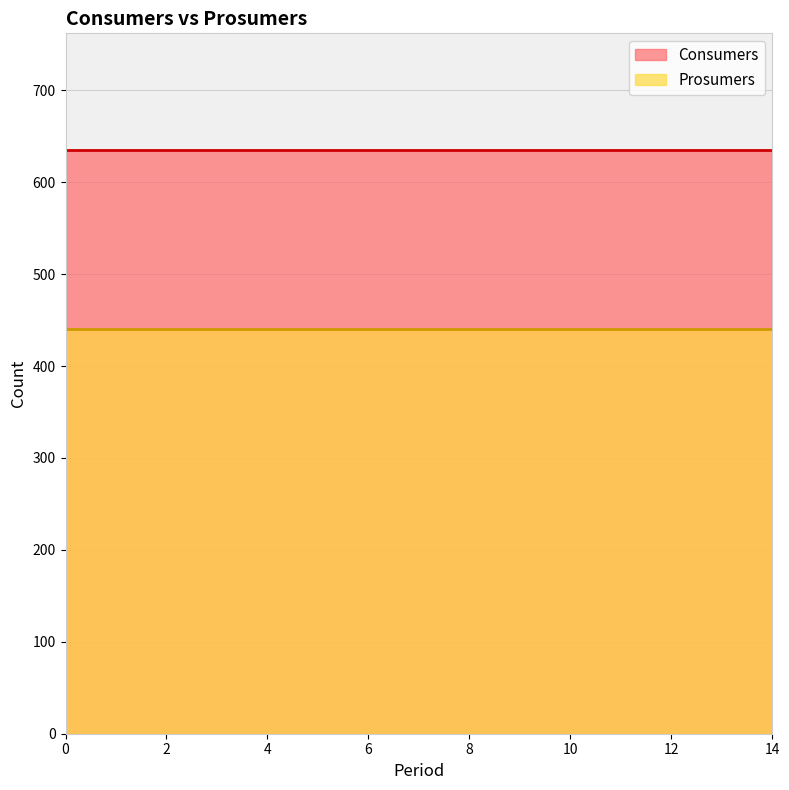

Does the chart have visible grid lines?

Yes